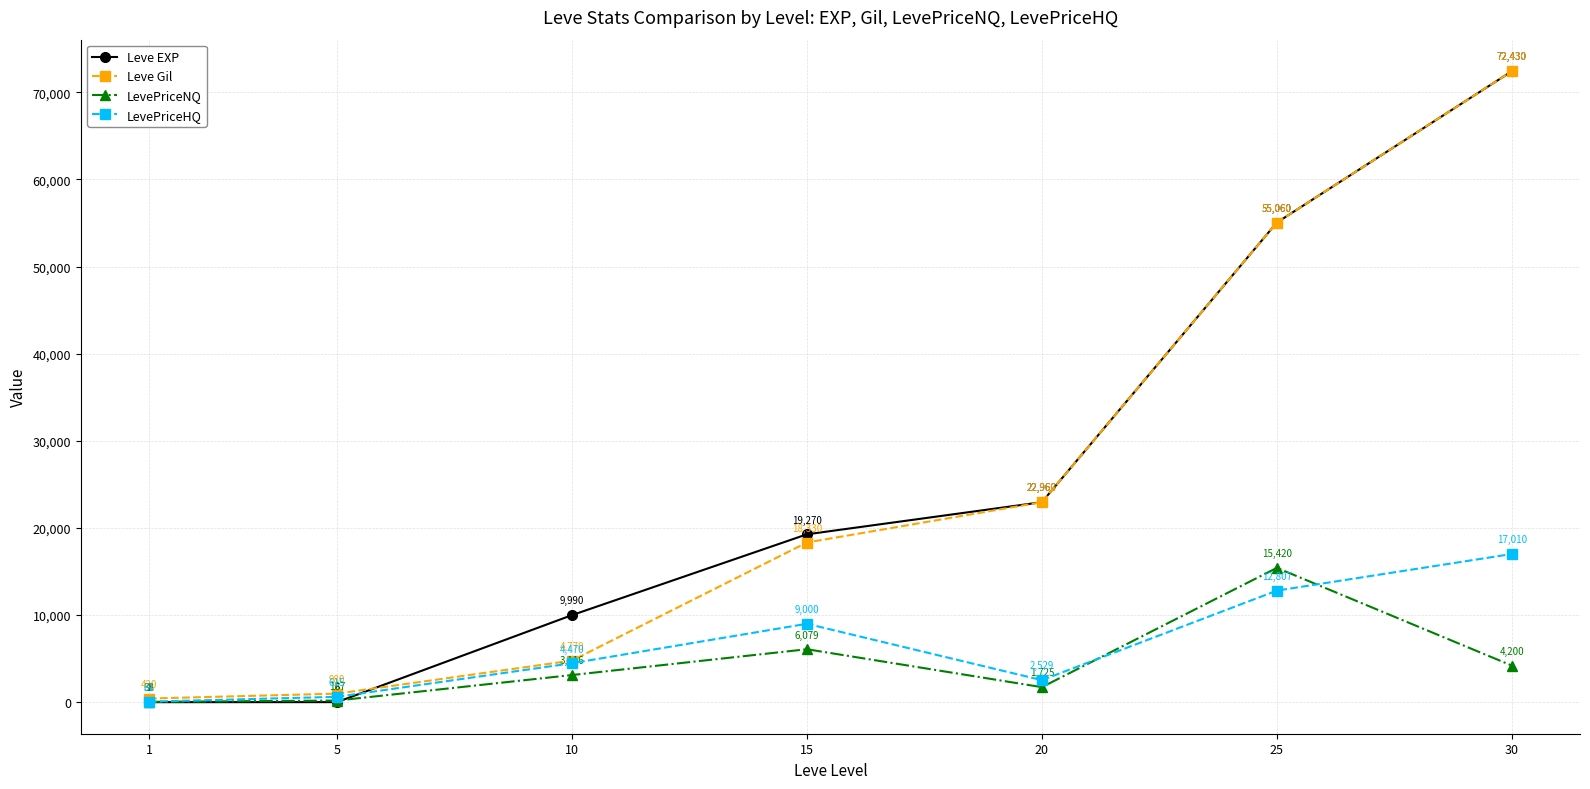

Between 5 and 25, which series saw the biggest shift?

Leve EXP